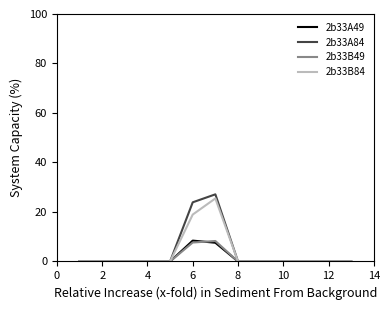

What is the maximum value for 2b33B84?

25.5